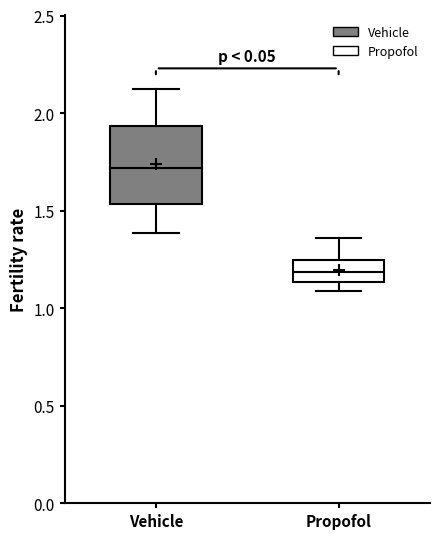

Where does the lower whisker of the box for Vehicle end on the y-axis? The values are not printed on the chart, so give them approximately, as read against the axis.

1.40